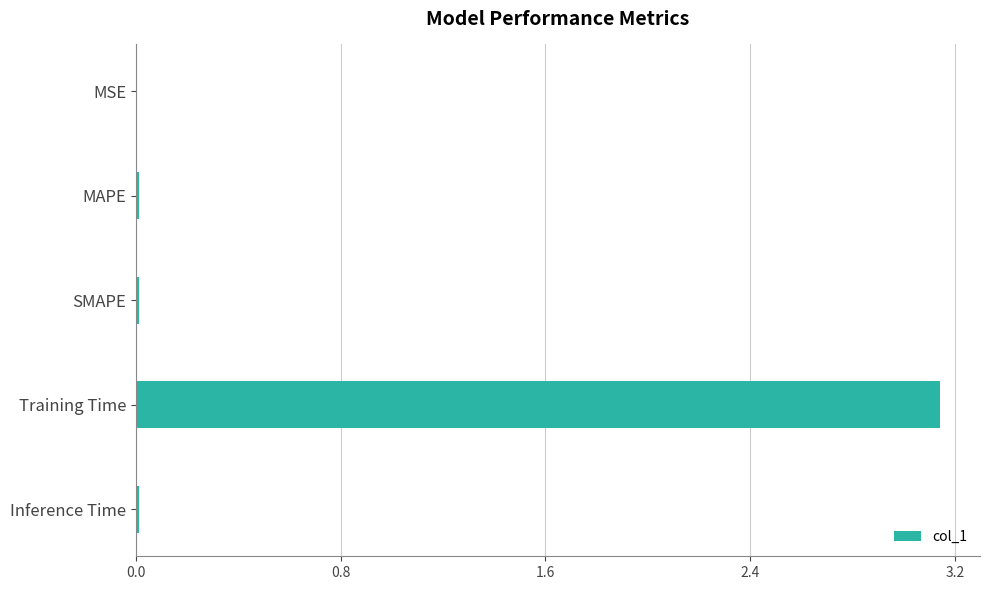

Are the bars horizontal?

Yes